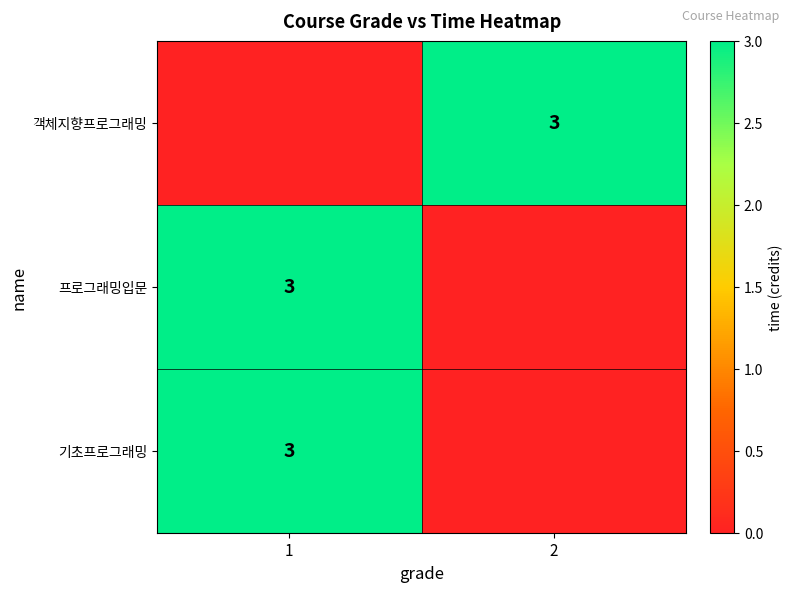

The 객체지향프로그래밍 series shows 1 at 2. True or false?

False